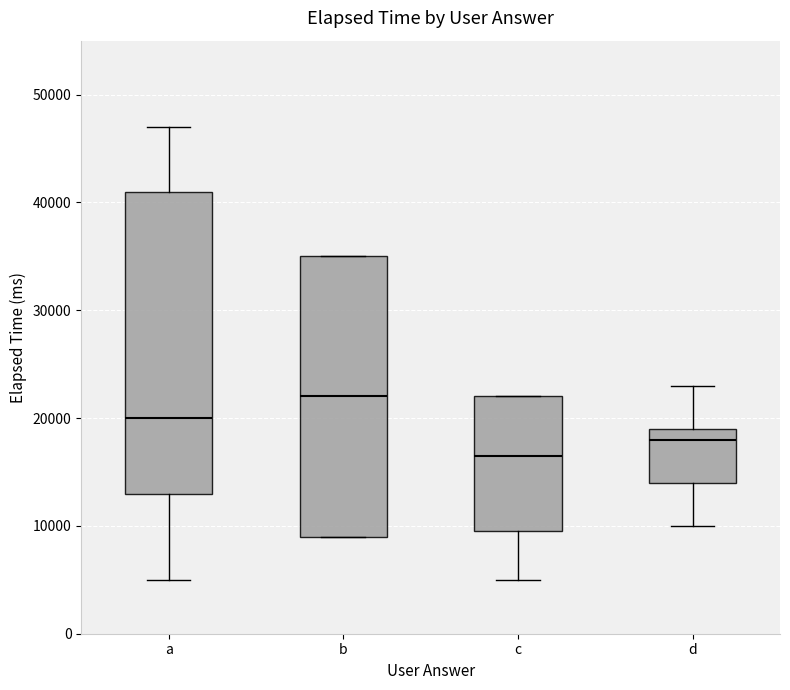

Reading left to right, read every box against the y-axis: the position of its median line, the range the box covers, and the ends of its whiskers. The values are not printed on the chart, so give them approximately, as read against the axis.

a: median 20000, box 13000 to 41000, whiskers 5000 to 47000
b: median 22000, box 9000 to 35000, whiskers 9000 to 35000
c: median 17000, box 10000 to 22000, whiskers 5000 to 22000
d: median 18000, box 14000 to 19000, whiskers 10000 to 23000